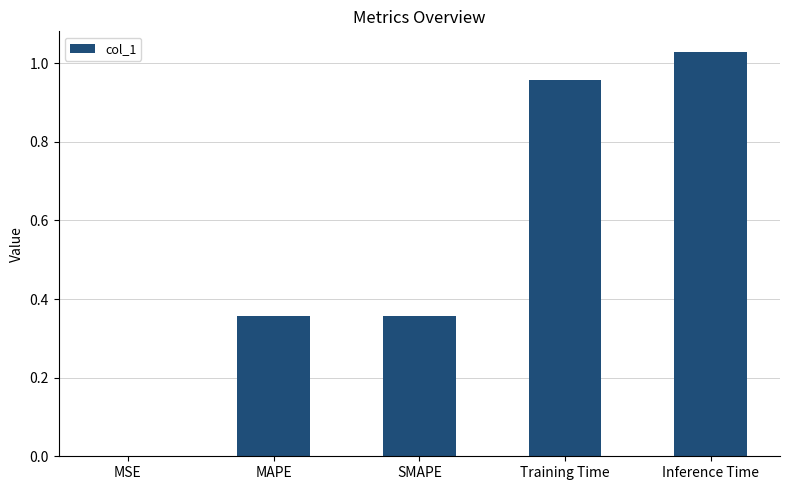

What is the sum of the values at MAPE and Inference Time?

1.4